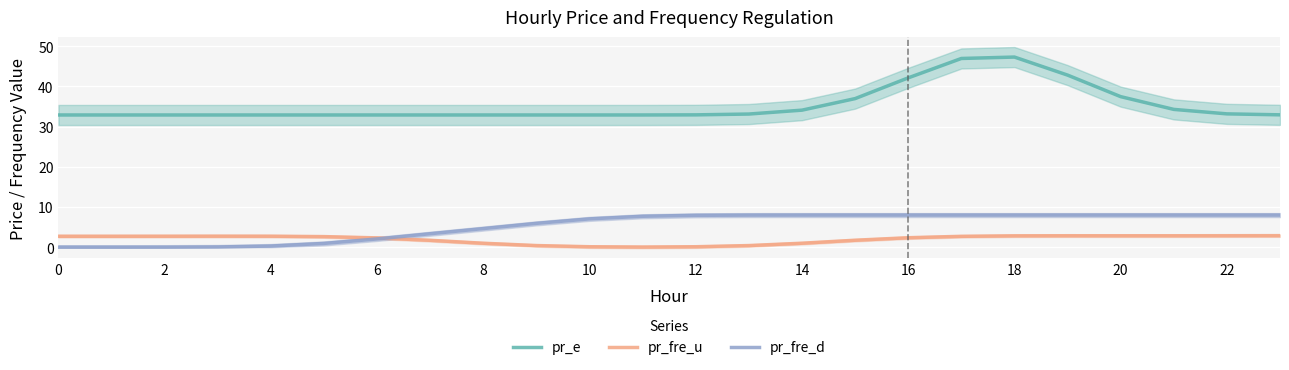

Reading left to right, extract all data points from this chart.

pr_e: 32.9	32.9	32.9	32.9	32.9	32.9	32.9	32.9	32.9	32.9	32.9	32.9	32.9	33.1	34.1	37.0	42.1	47.0	47.3	42.8	37.5	34.3	33.2	32.9
pr_fre_u: 2.7	2.7	2.7	2.8	2.7	2.6	2.3	1.7	1.0	0.4	0.1	0.0	0.1	0.4	1.0	1.7	2.4	2.7	2.8	2.9	2.9	2.9	2.9	2.9
pr_fre_d: 0.0	0.0	0.0	0.1	0.3	0.9	2.1	3.4	4.6	5.9	7.1	7.7	7.9	8.0	8.0	8.0	8.0	8.0	8.0	8.0	8.0	8.0	8.0	8.0